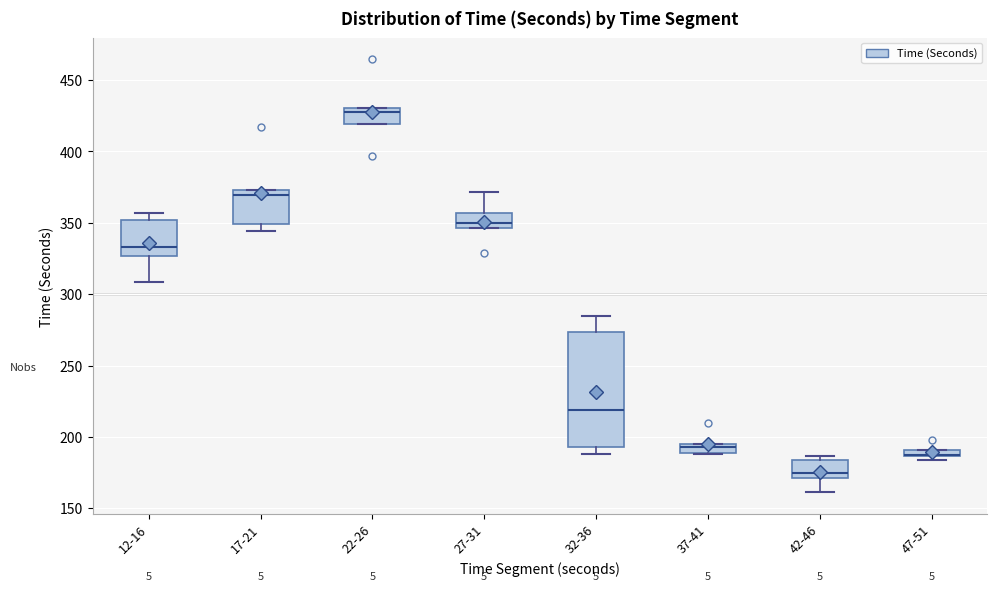

Which box is the tallest, from its lower edge to its upper edge?

32-36